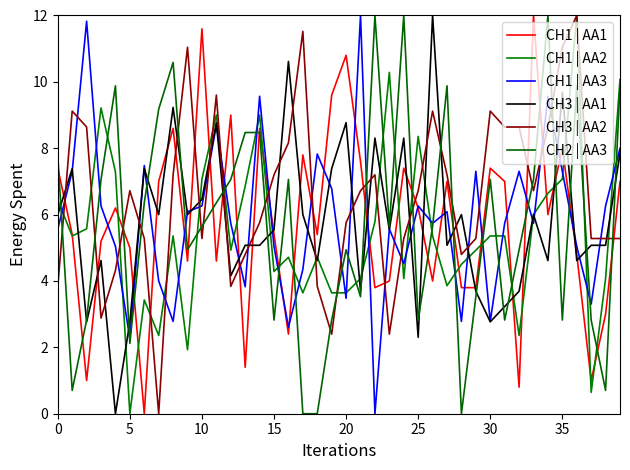

Reading left to right, what are all the values shown in this chart?

CH1 | AA1: 7.4	5.4	1.0	5.2	6.2	5.0	0.0	7.0	8.6	4.6	11.6	4.6	9.0	1.4	8.6	5.4	2.4	7.8	5.4	9.6	10.8	7.6	3.8	4.0	7.4	6.2	4.0	7.0	3.8	3.8	7.4	7.0	0.8	12.0	6.0	8.0	4.8	1.0	3.0	7.0
CH1 | AA2: 6.4	5.4	5.6	9.2	7.3	0.0	3.4	2.4	5.4	1.9	7.1	9.0	4.9	6.9	9.0	4.3	4.7	3.6	4.7	3.6	3.6	4.1	5.8	10.3	4.1	8.4	5.4	3.9	4.5	4.9	5.4	5.4	2.4	6.0	6.6	7.1	12.0	0.6	4.1	10.1
CH1 | AA3: 5.6	7.3	11.8	6.3	5.0	2.3	7.5	4.0	2.8	6.1	6.3	8.7	5.7	3.8	9.6	5.0	2.6	4.3	7.8	6.8	3.5	12.0	0.0	5.6	4.5	6.3	5.7	6.1	2.8	7.3	2.8	5.7	7.3	5.7	9.6	7.3	5.0	3.3	6.3	8.0
CH3 | AA1: 6.0	7.4	2.8	4.6	0.0	2.8	7.4	6.0	9.2	6.0	6.5	8.8	4.2	5.1	5.1	5.5	10.6	6.0	4.6	7.4	8.8	3.7	8.3	5.5	8.3	2.3	12.0	5.1	6.0	3.7	2.8	3.2	3.7	6.0	4.6	9.7	4.6	5.1	5.1	7.8
CH3 | AA2: 3.8	9.1	8.6	2.9	4.3	6.7	5.3	0.0	7.2	11.0	5.3	9.6	3.8	4.8	5.8	7.2	8.2	11.5	3.8	2.4	5.8	6.7	7.2	2.4	5.3	6.7	9.1	7.2	4.8	5.3	9.1	8.6	8.6	6.7	8.6	11.0	12.0	5.3	5.3	5.3
CH2 | AA3: 7.8	0.7	2.8	7.1	9.9	2.1	6.4	9.2	10.6	4.9	5.6	6.4	7.1	8.5	8.5	2.8	7.1	0.0	0.0	2.8	4.9	3.5	12.0	5.6	12.0	2.8	5.6	9.9	0.0	3.5	7.1	2.8	4.9	7.1	12.0	2.8	9.9	2.8	0.7	9.9